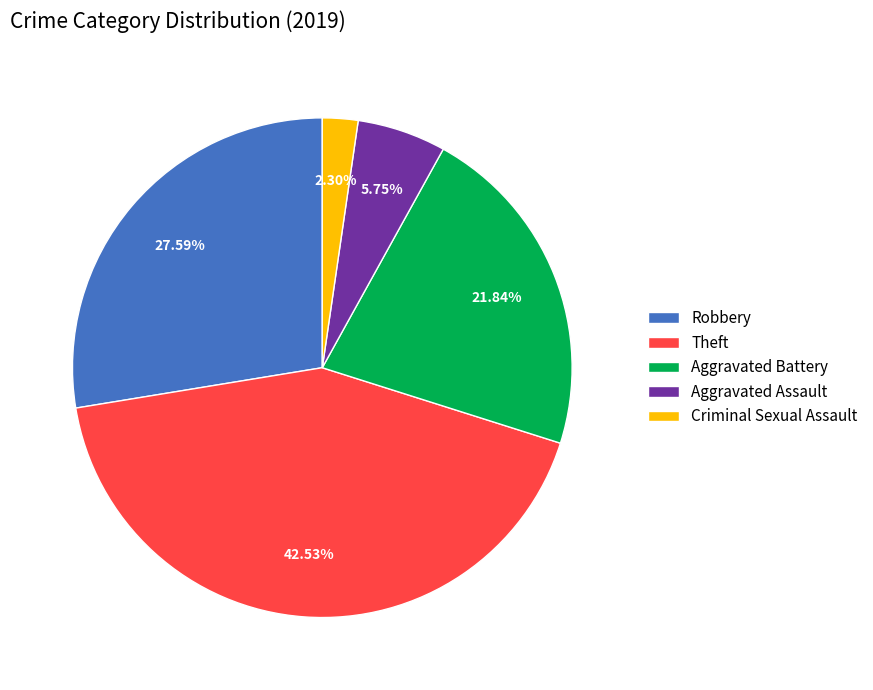

Between Aggravated Battery and Aggravated Assault, which is larger?

Aggravated Battery